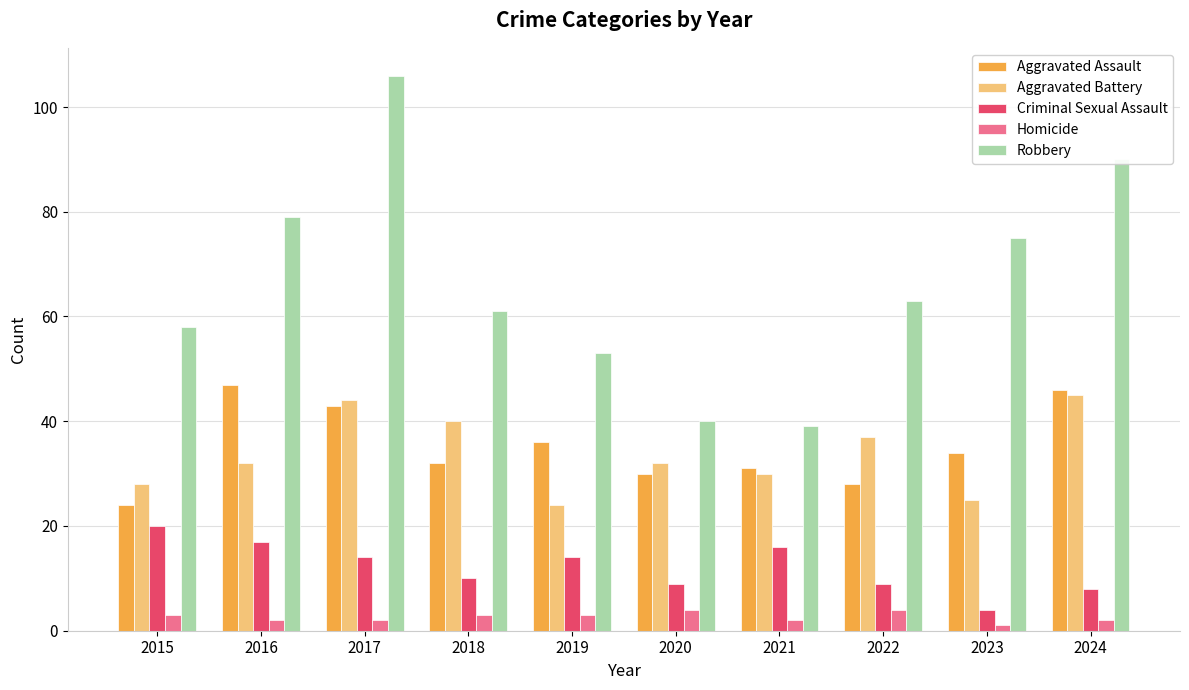

Which series has the largest range (max minus min)?

Robbery